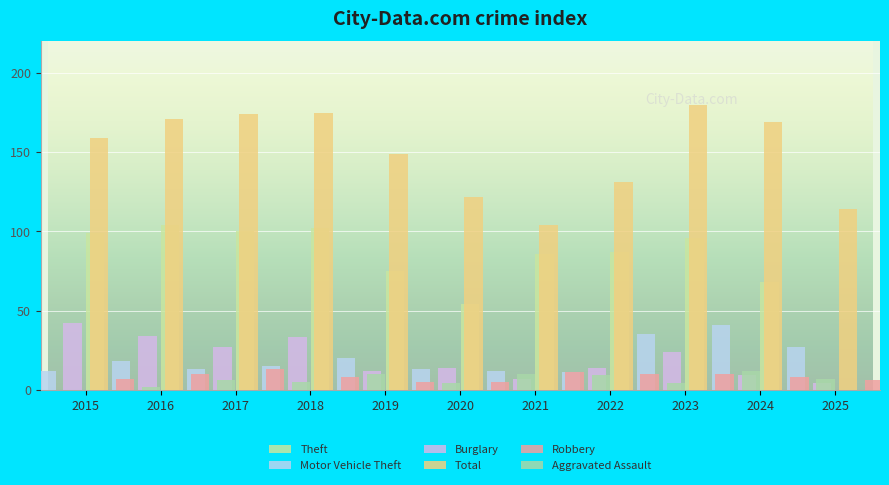

How many bars are there in total?

66